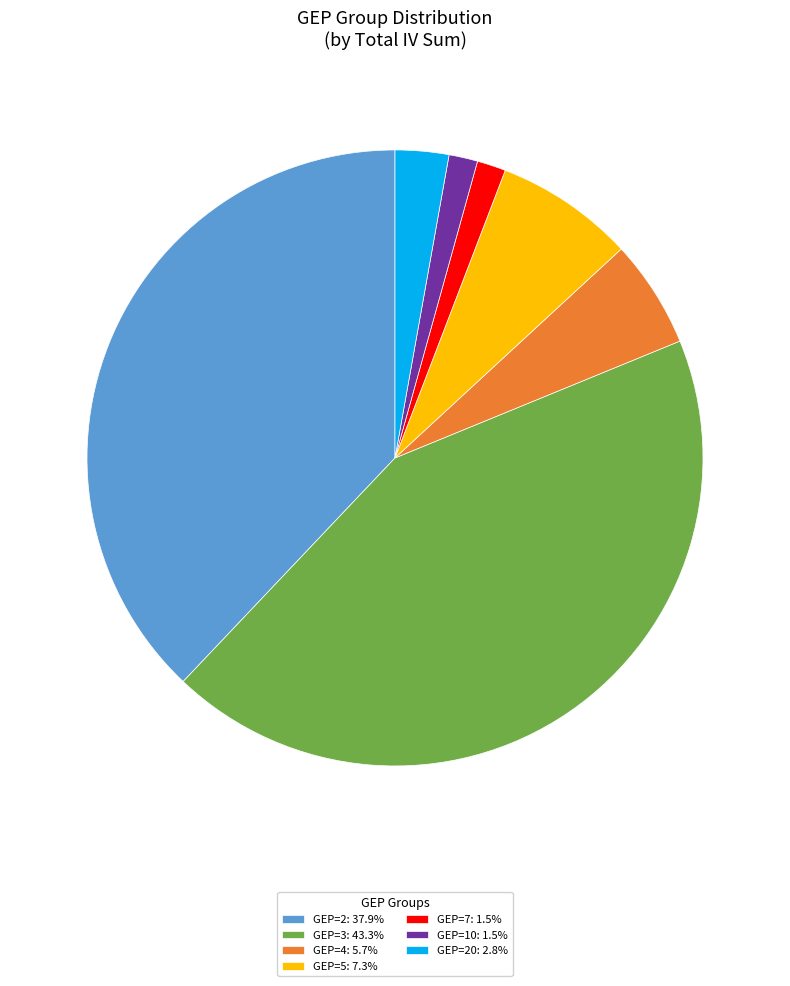

Is the sum of GEP=7: 1.5% and GEP=10: 1.5% greater than half?

No